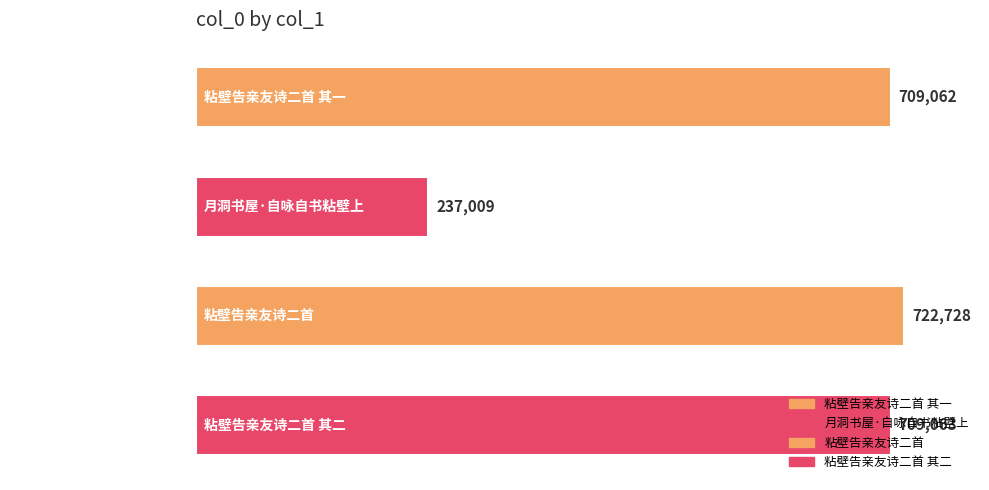

List the labels in order of value, largest first.

粘壁告亲友诗二首, 粘壁告亲友诗二首 其二, 粘壁告亲友诗二首 其一, 月洞书屋·自咏自书粘壁上